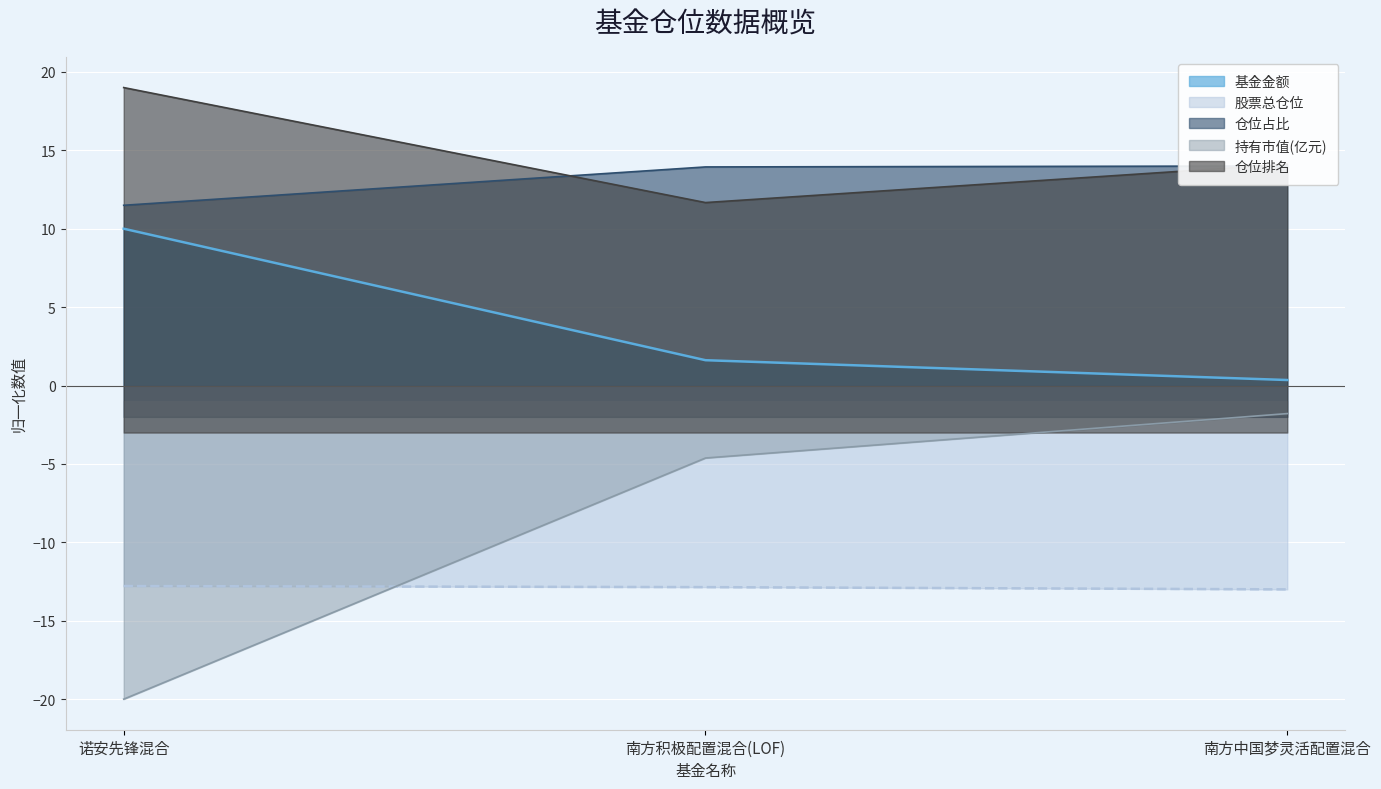

Where is 仓位排名 nearest to the value 15?

南方中国梦灵活配置混合